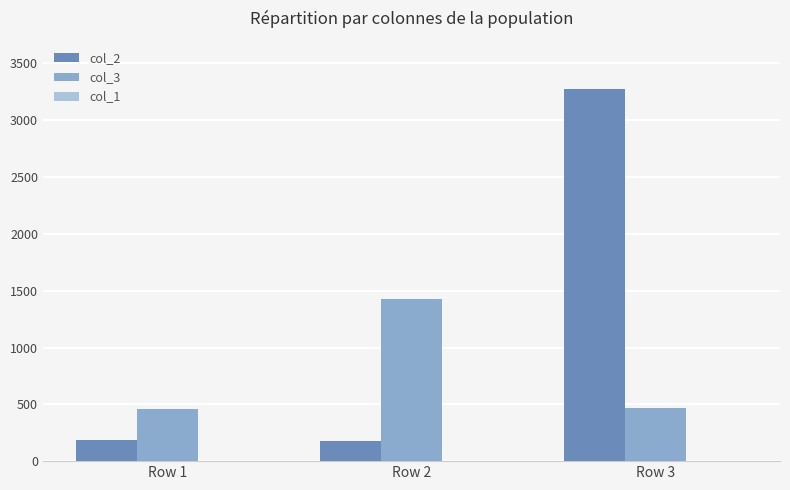

Which series has the largest total across all categories?

col_2